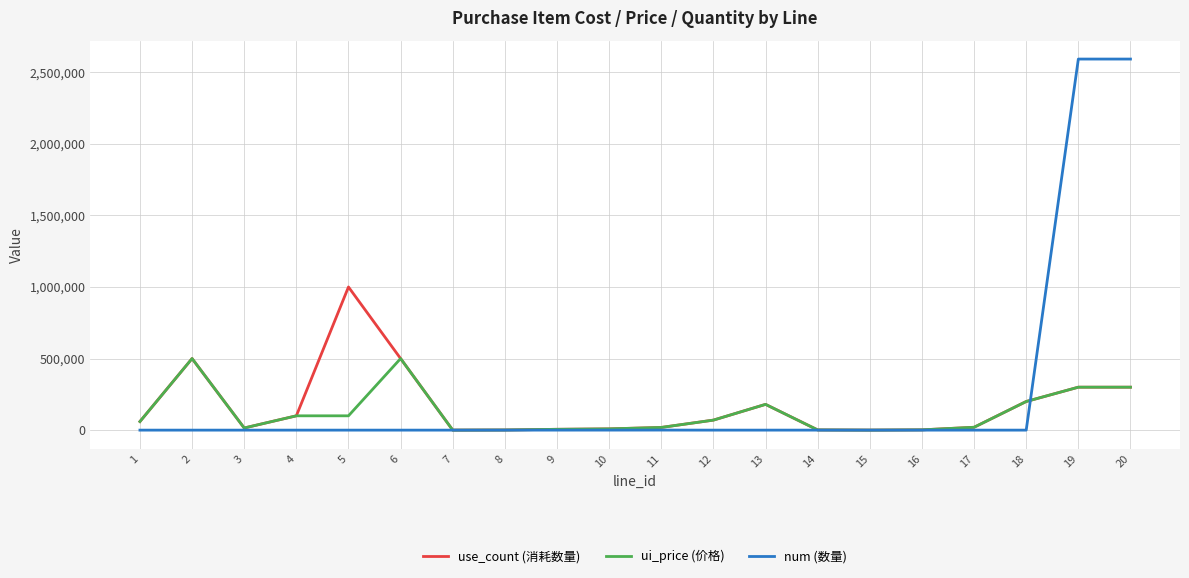

Does the chart display data point markers on the line(s)?

No